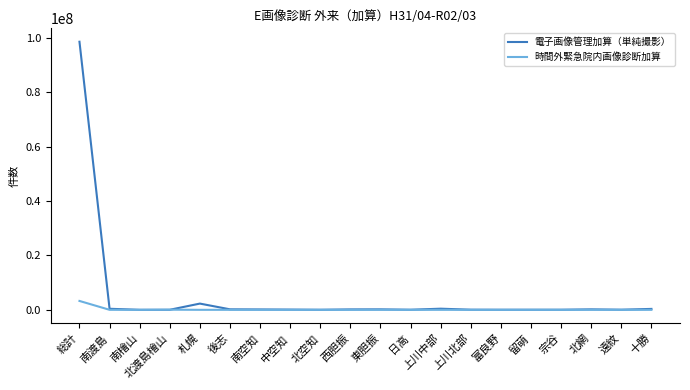

Is this an area chart (filled region under the line)?

No